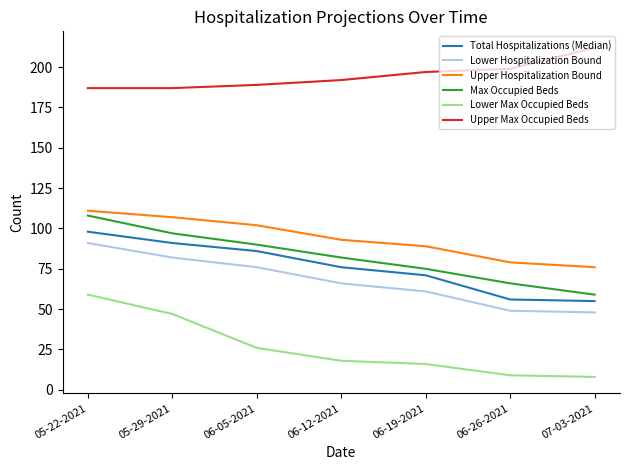

Which series has the largest total across all categories?

Upper Max Occupied Beds